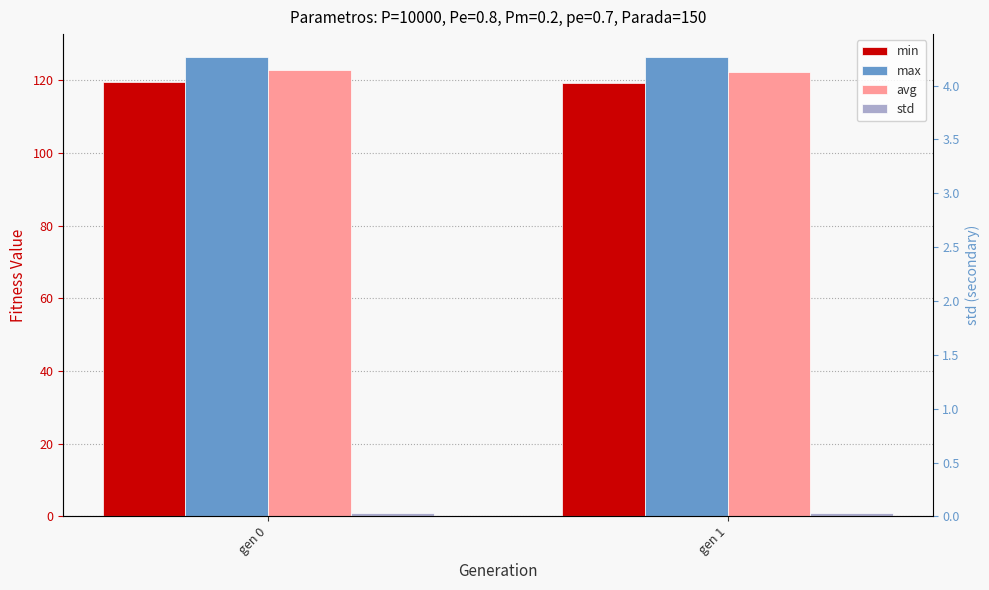

At which category is the sum across all series the highest?

gen 0